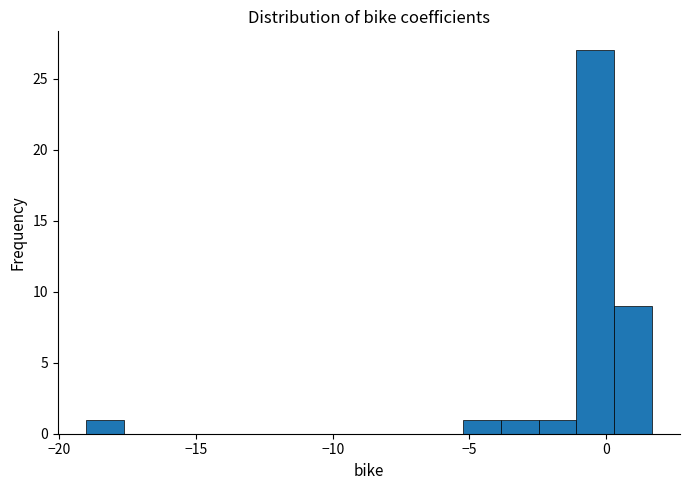

Around what value on the x-axis is the tallest bar? Give the approximate position of its centre, as read against the axis.

-0.5